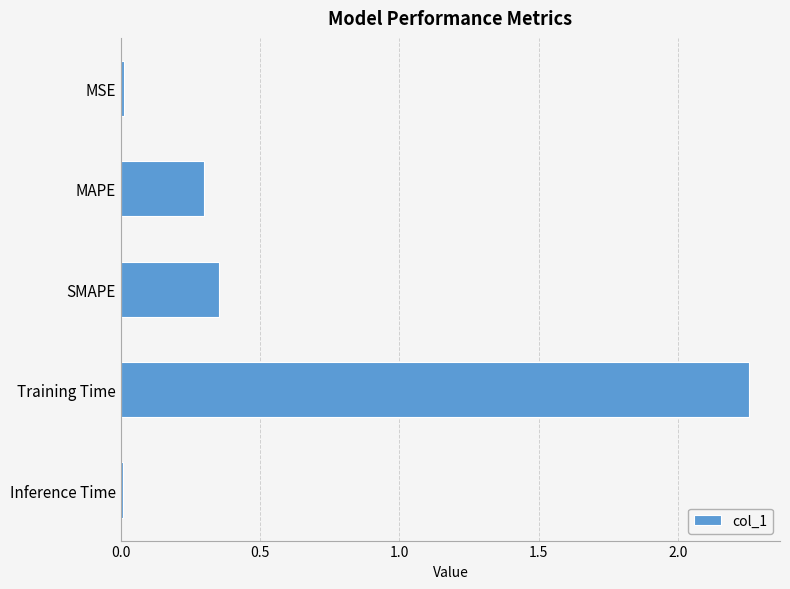

What is the change in value from MAPE to Training Time?

+2.0